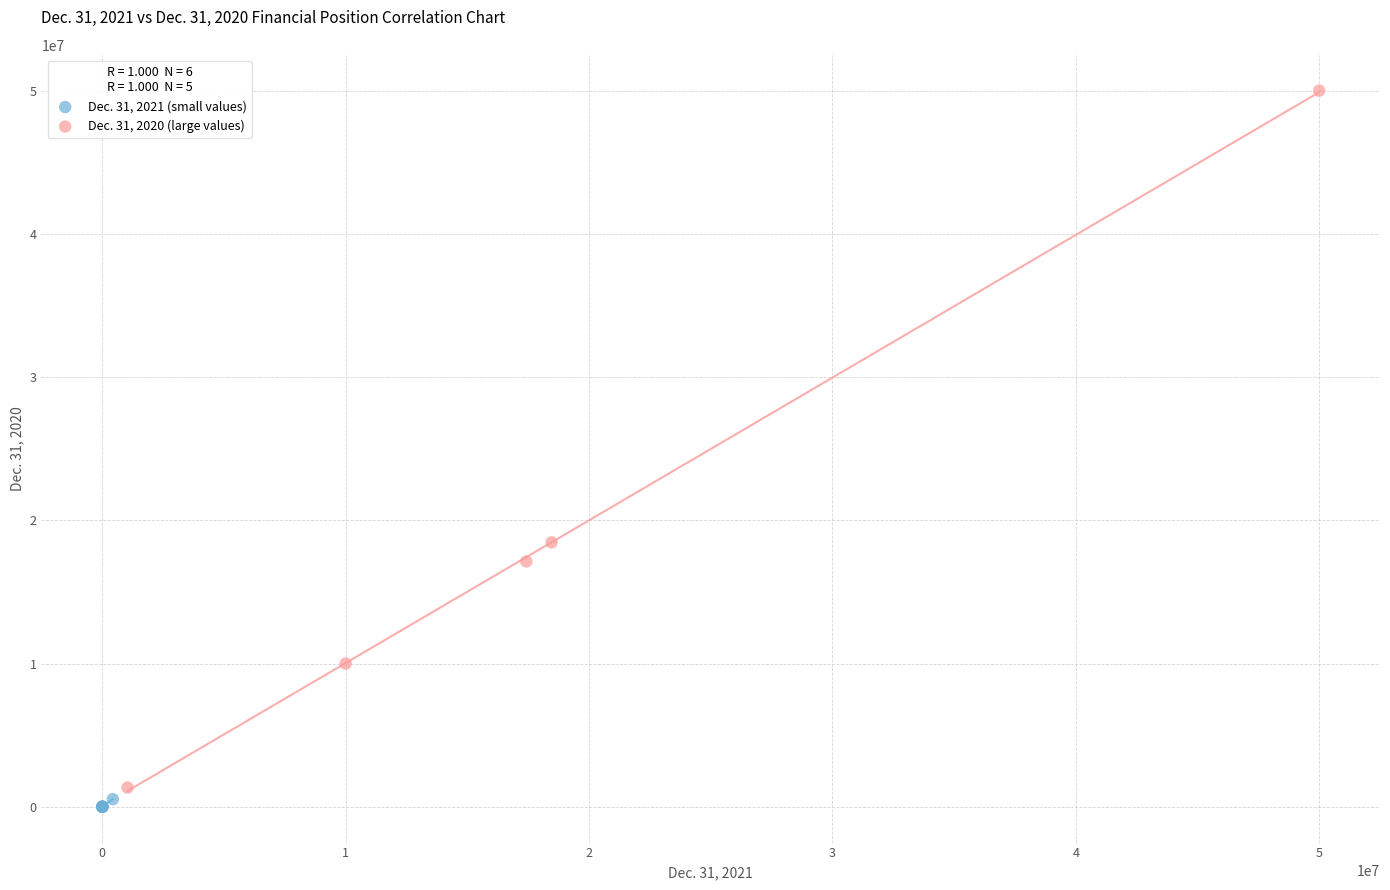

Which series reaches the maximum Y coordinate?

Dec. 31, 2020 (large values)